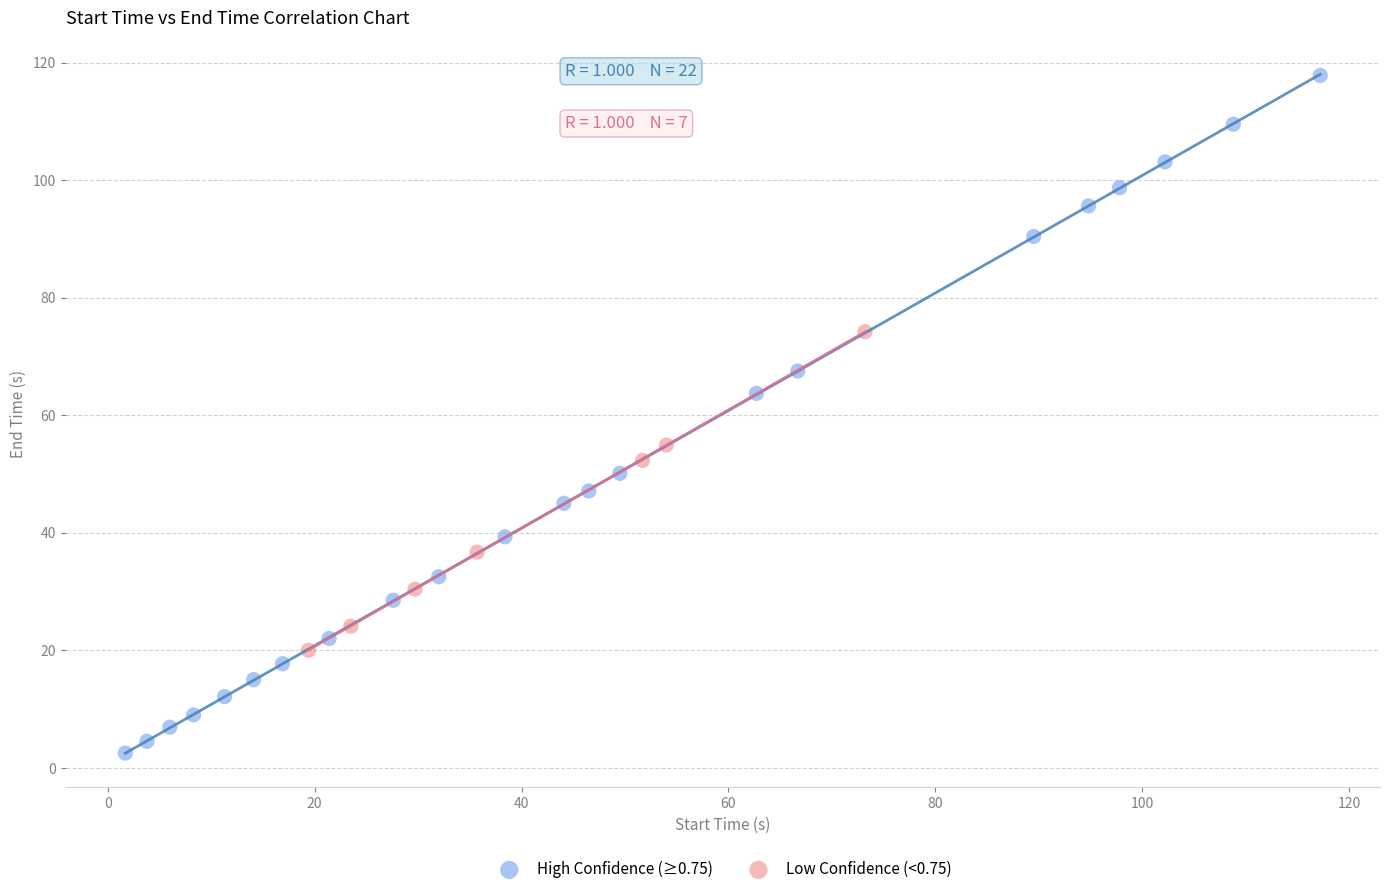

Which series contains the highest Y value?

High Confidence (≥0.75)